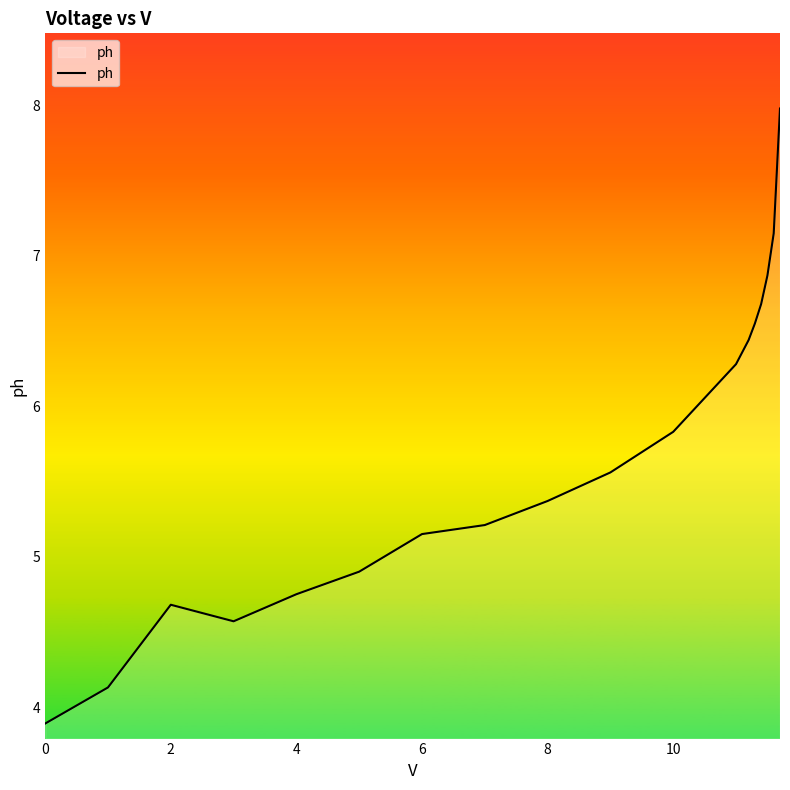

What is the difference between the maximum and minimum values?

4.1